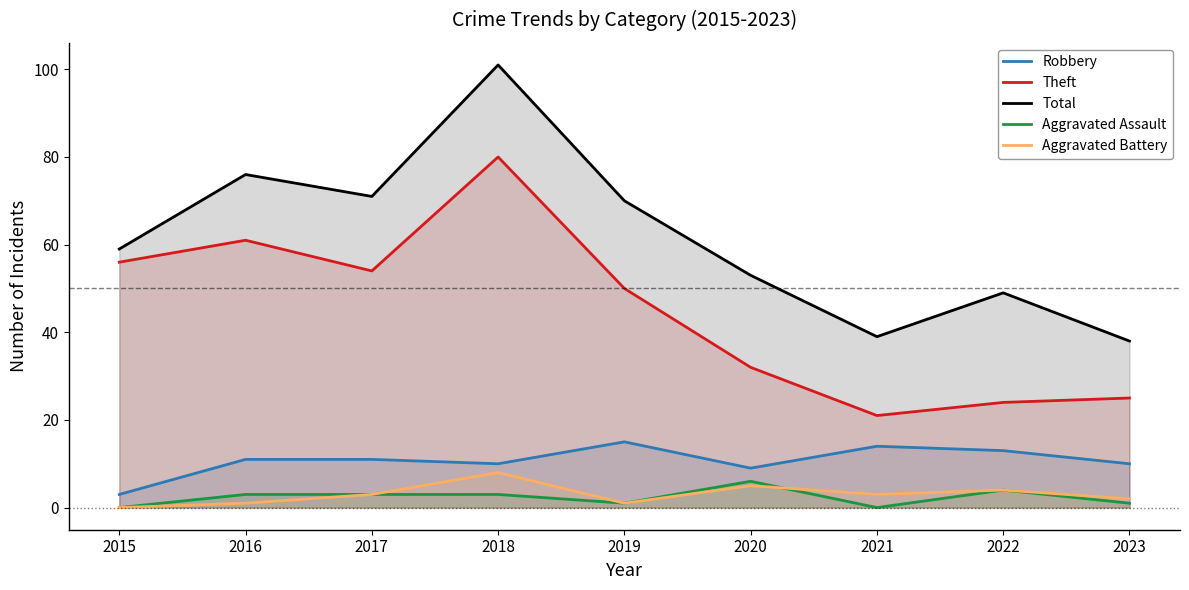

True or false: Robbery has a value of 11 at 2016.

True